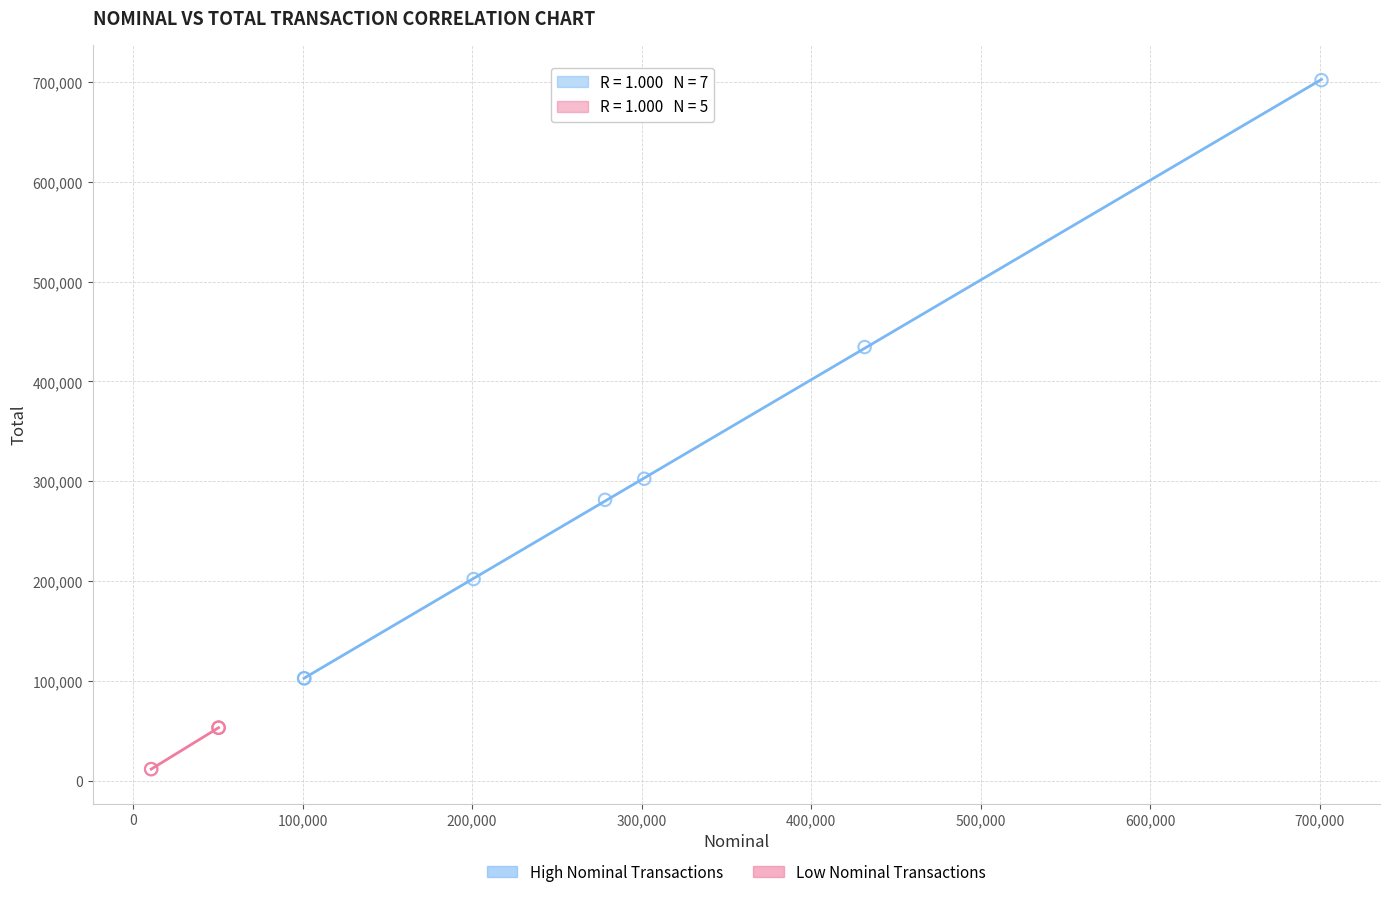

Which series has the largest Y range (max minus min)?

High Nominal Transactions